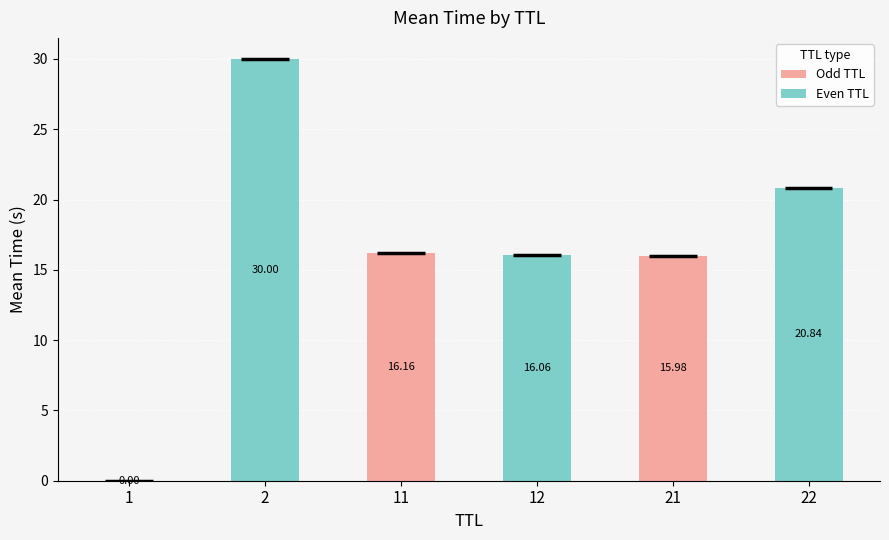

What is the change in value from 12 to 22?

+4.8